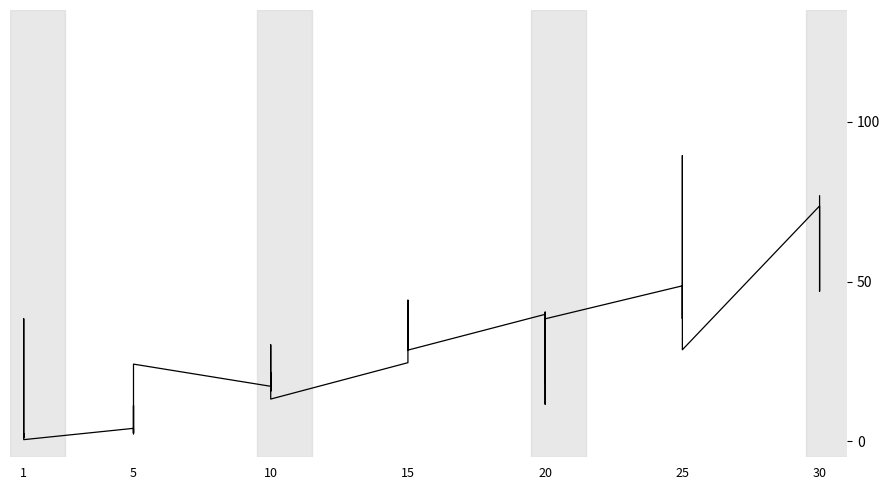

What is the difference between the second highest and second lowest values?

75.7